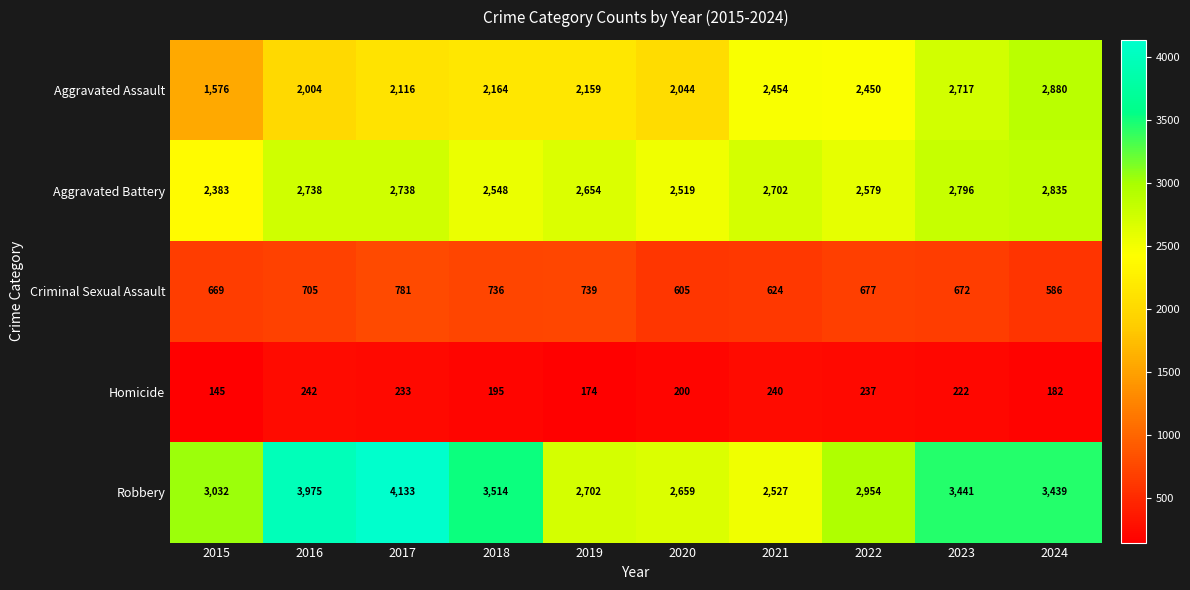

Which category has the highest value across all series?

2017